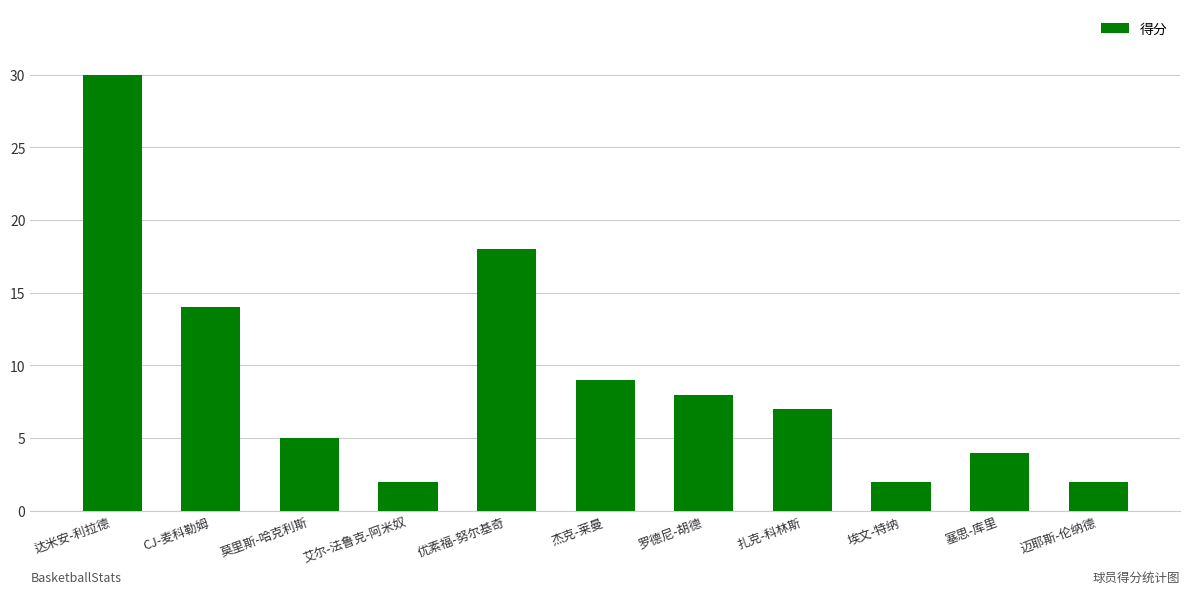

Which has a higher value, 迈耶斯-伦纳德 or 达米安-利拉德?

达米安-利拉德